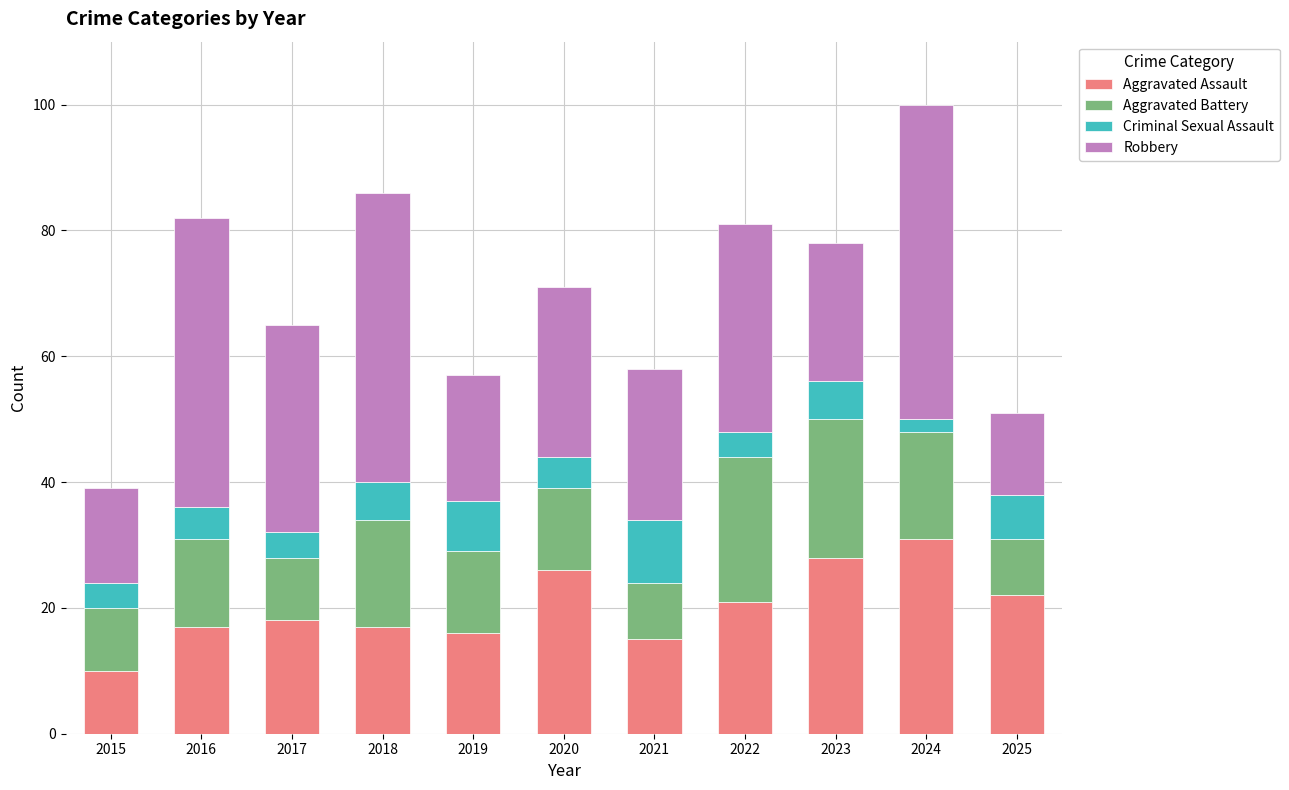

At which label does Aggravated Assault reach its peak?

2024